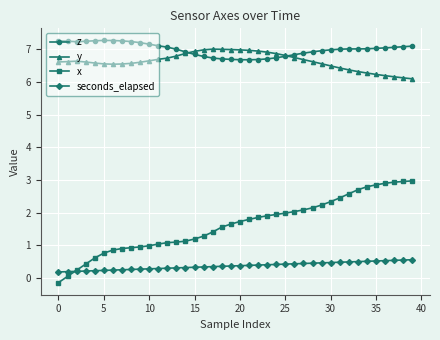

What is the maximum value shown in the chart?

7.3